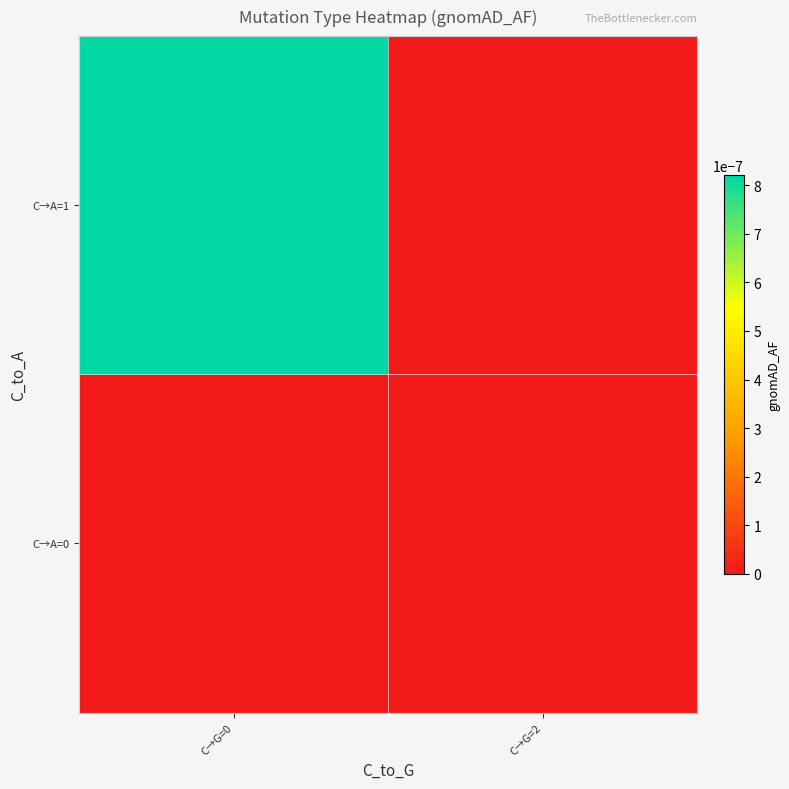

Which series has the largest range (max minus min)?

C→A=1